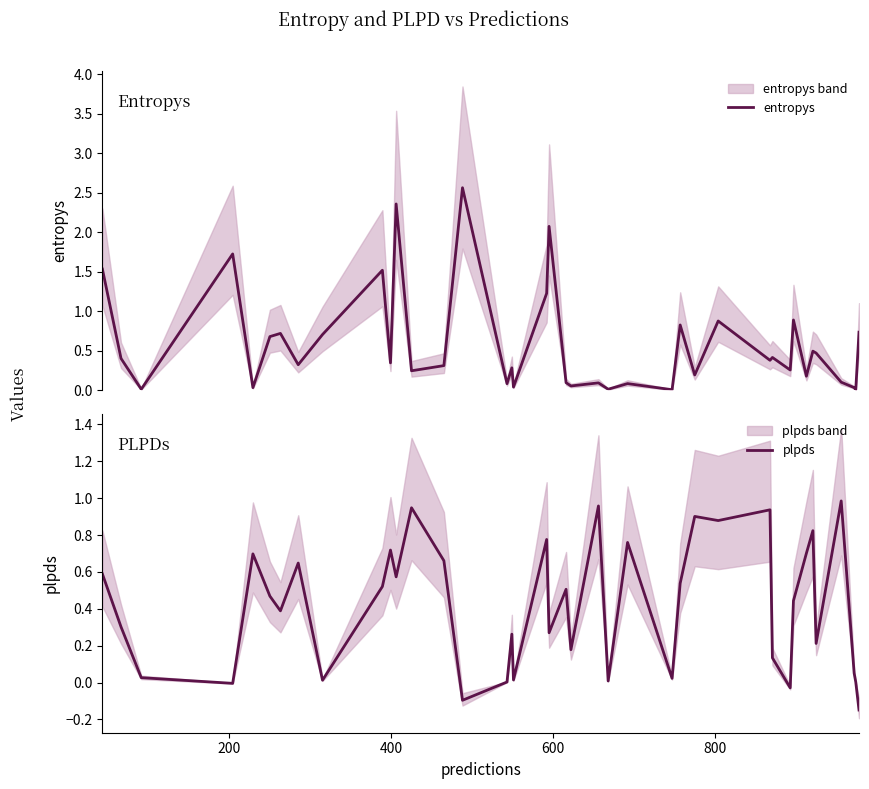

How many lines are shown in the chart?

2